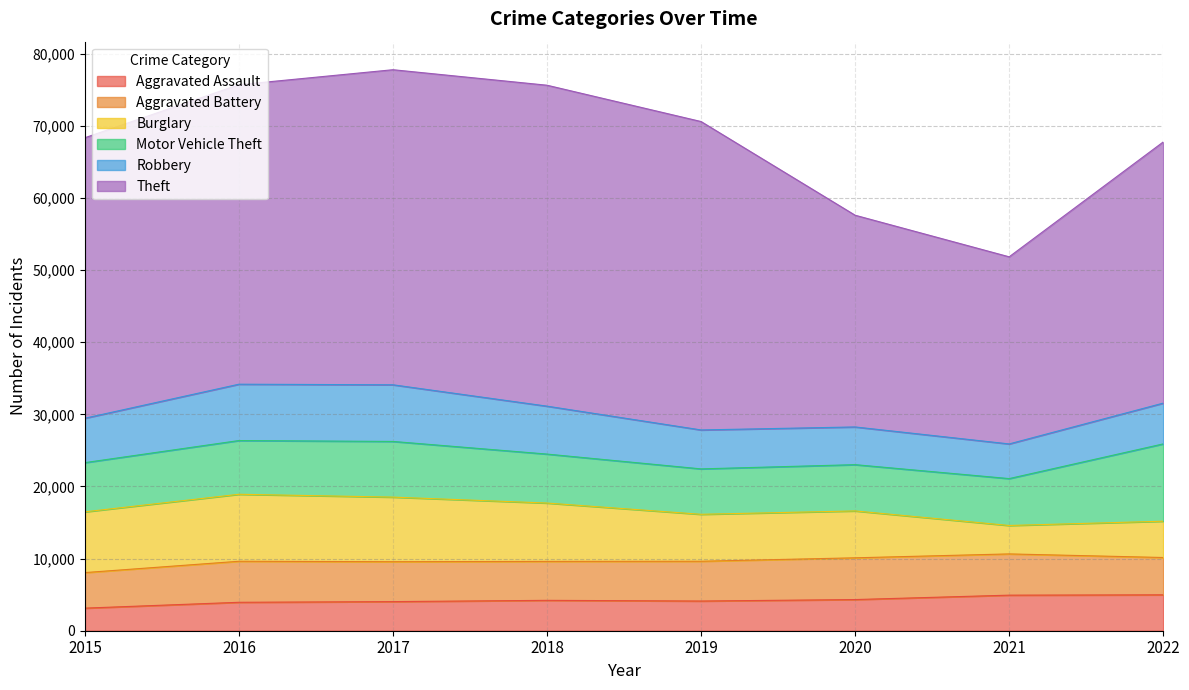

Where is the first local minimum for Burglary?

2021